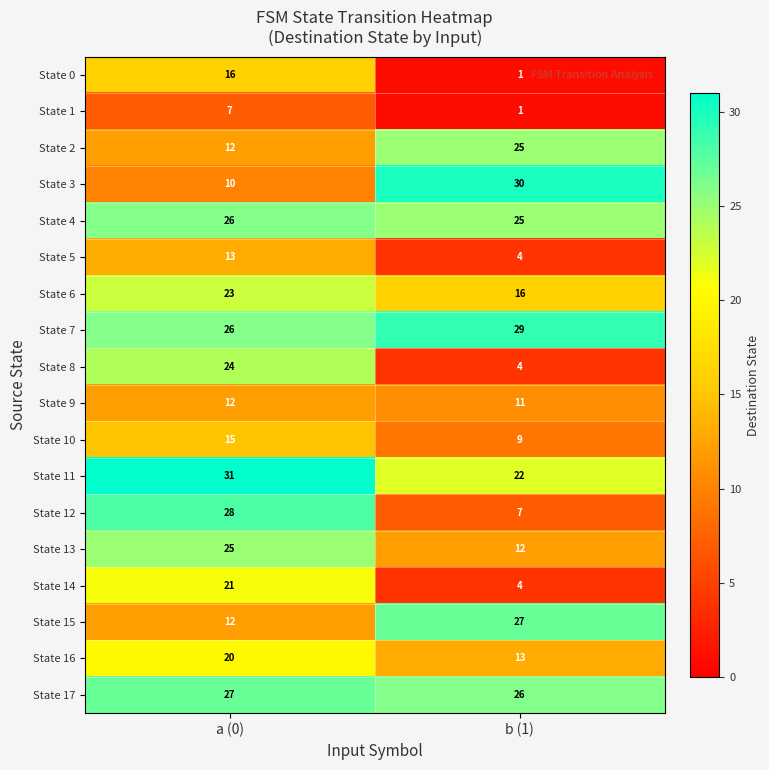

At which category is the sum across all series the highest?

a (0)